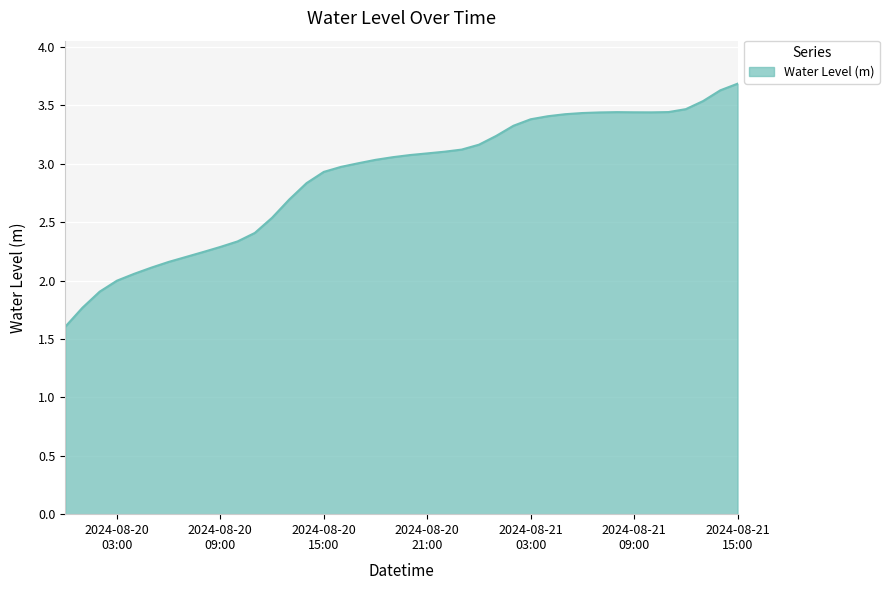

What is the greatest value displayed?

3.7